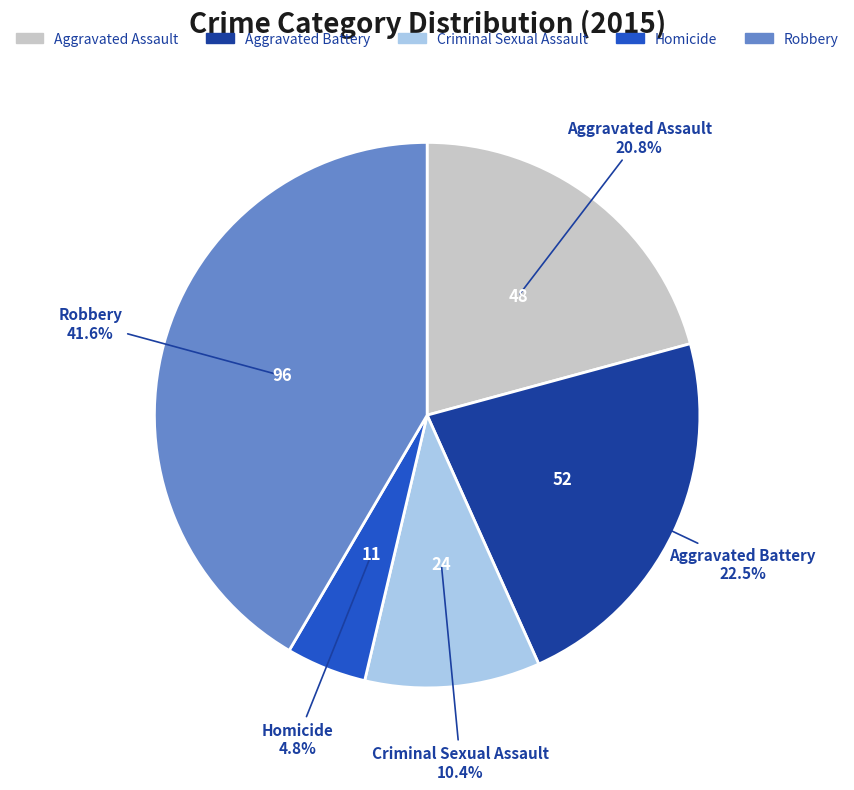

Does Homicide account for over 50% of the chart?

No